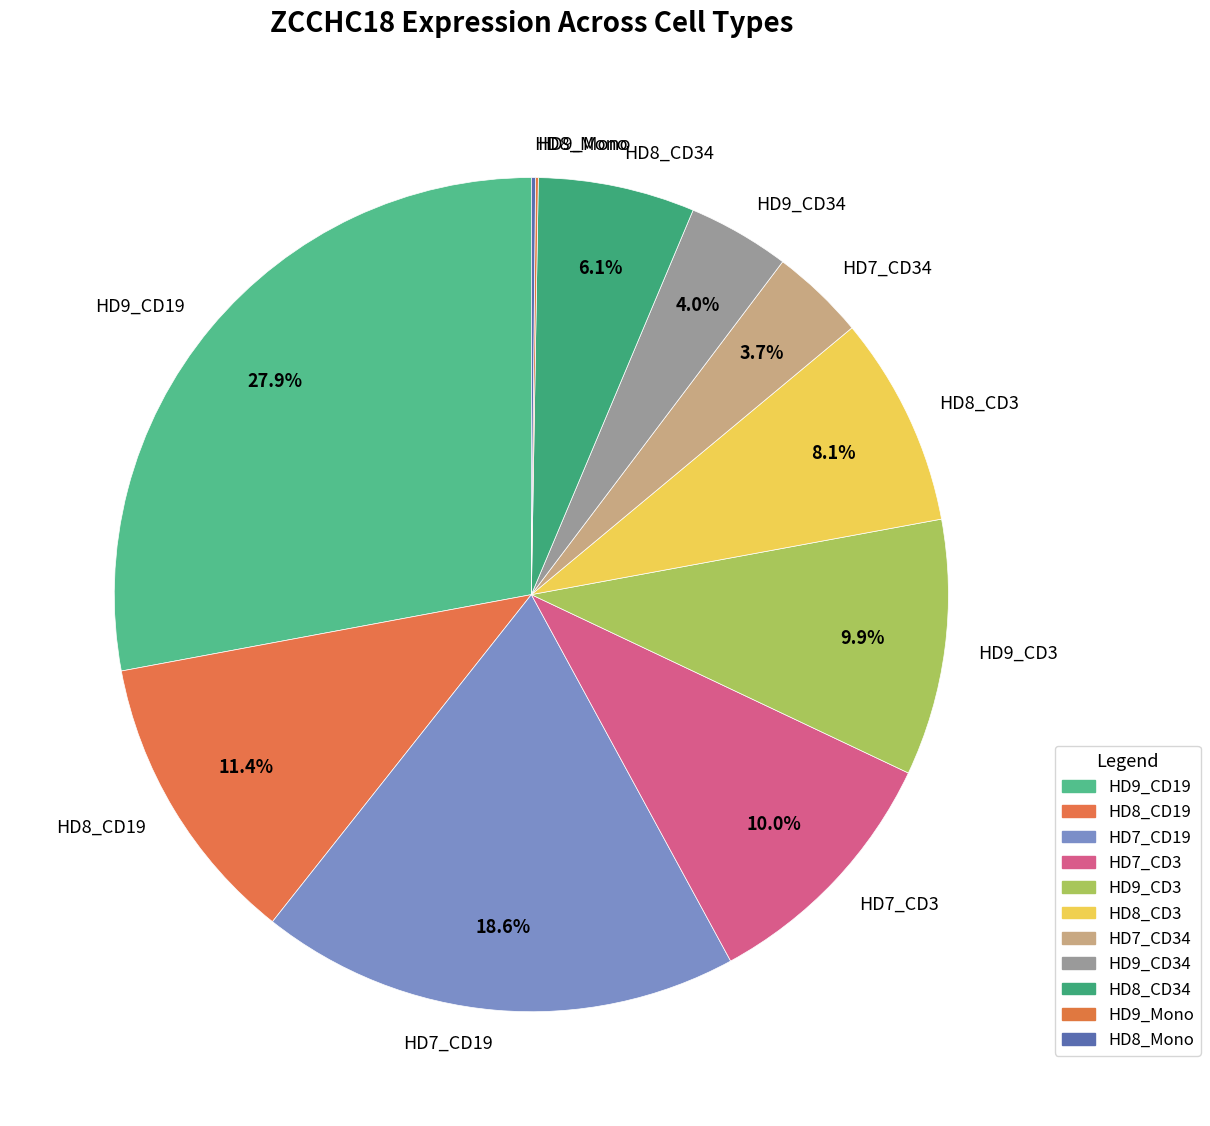

Do HD7_CD19 and HD9_CD3 together represent more than half of the pie?

No